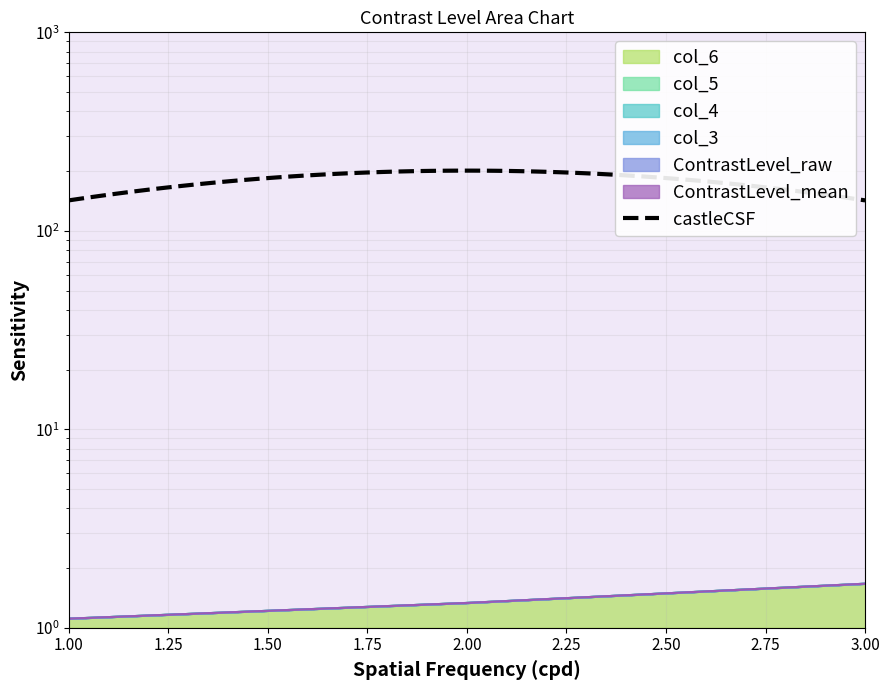

Reading left to right, list all the values displayed in this chart.

ContrastLevel_mean: 1.1	1.3	1.7
ContrastLevel_raw: 1.1	1.3	1.7
col_3: 1.1	1.3	1.7
col_4: 1.1	1.3	1.7
col_5: 1.1	1.3	1.7
col_6: 1.1	1.3	1.7